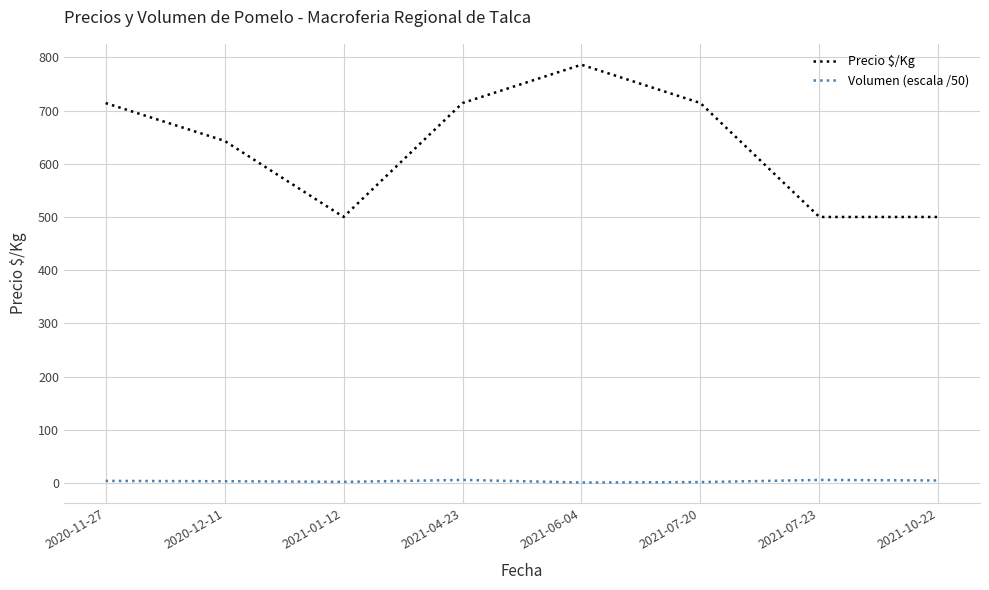

True or false: Volumen (escala /50) has a value of 3.6 at 2020-12-11.

True